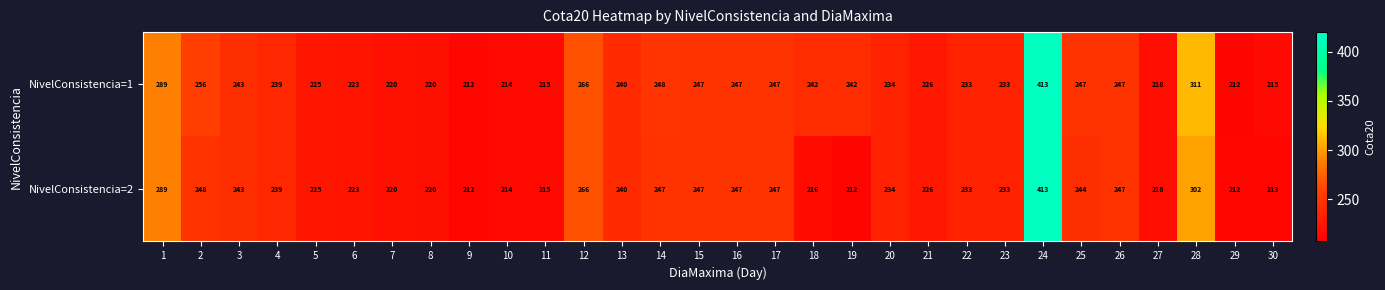

What is the total value across all series at 24?

826